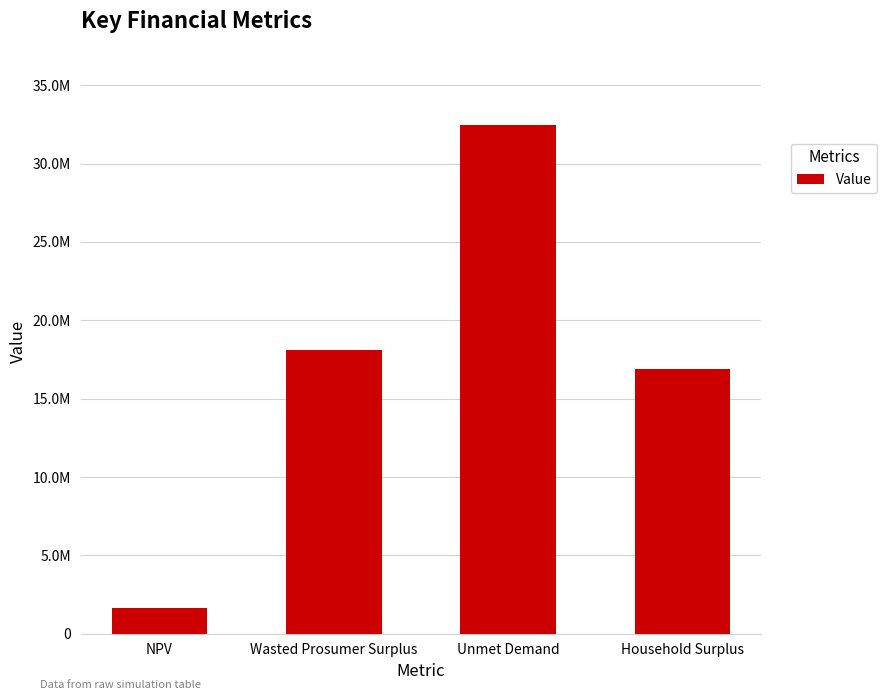

What is the change in value from Wasted Prosumer Surplus to Household Surplus?

-1232716.4